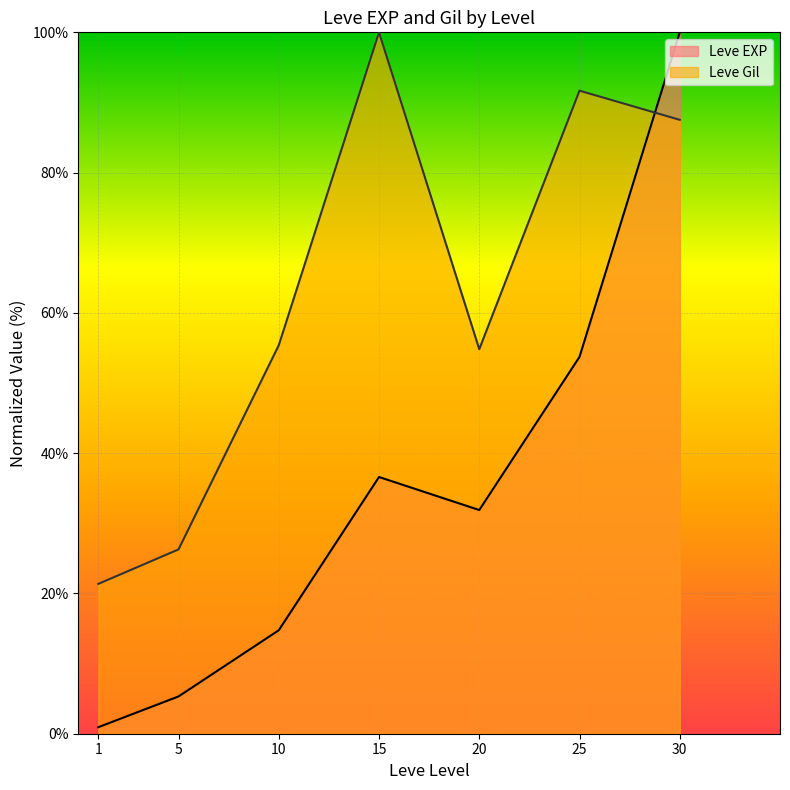

Which series ends up on top after the final intersection of Leve Gil and Leve EXP?

Leve EXP